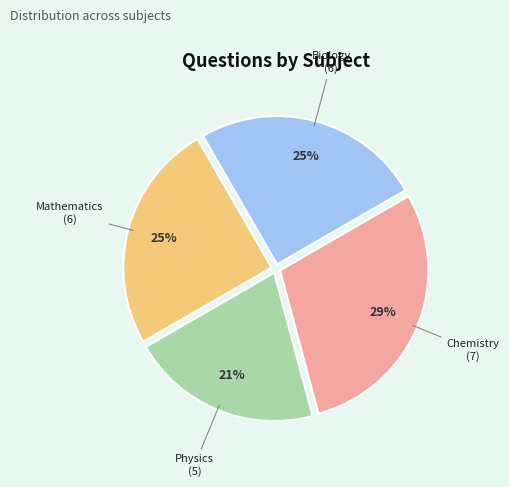

True or false: Physics accounts for 31% of the total.

False